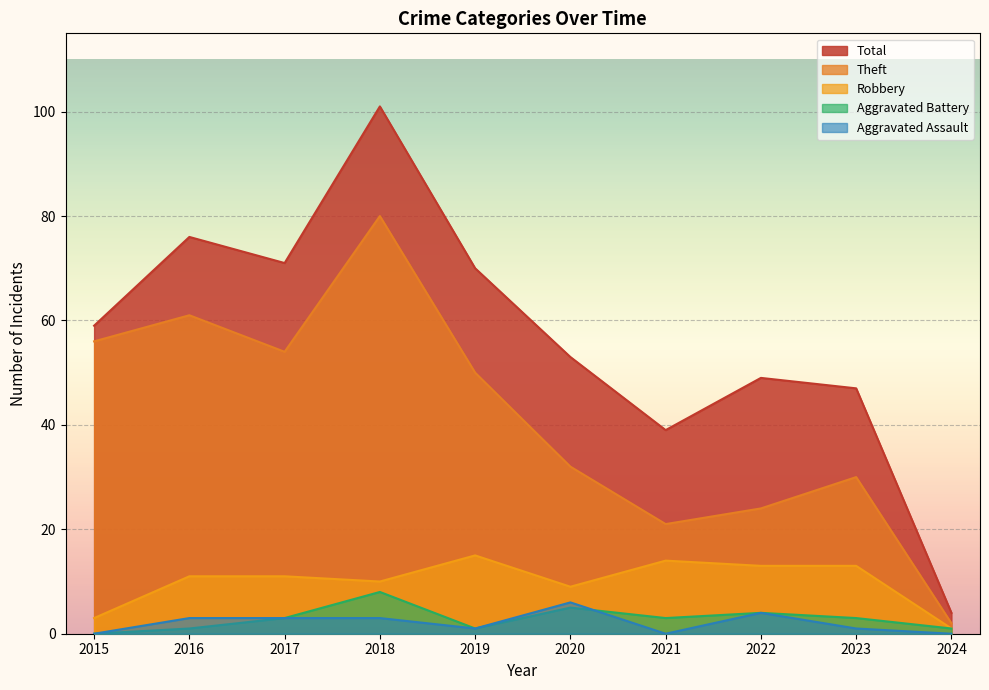

At which category does Total reach its first local valley?

2017